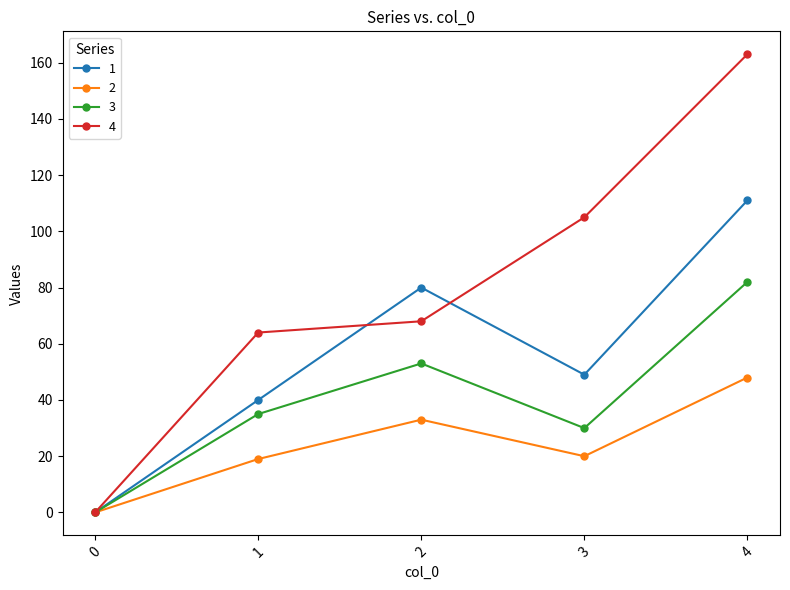

Reading left to right, what are all the values shown in this chart?

1: 0=0	1=40	2=80	3=49	4=111
2: 0=0	1=19	2=33	3=20	4=48
3: 0=0	1=35	2=53	3=30	4=82
4: 0=0	1=64	2=68	3=105	4=163